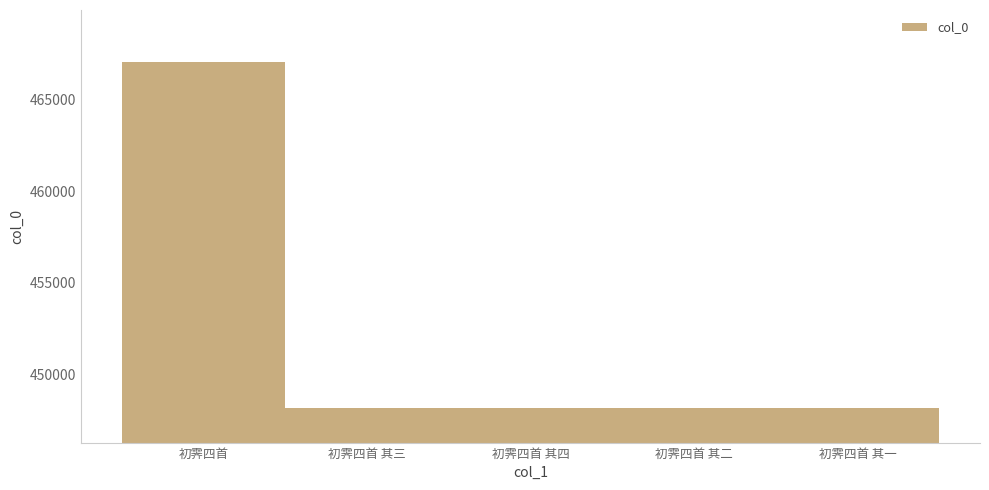

What is the label of the 2nd bar from the right?

初霁四首 其二